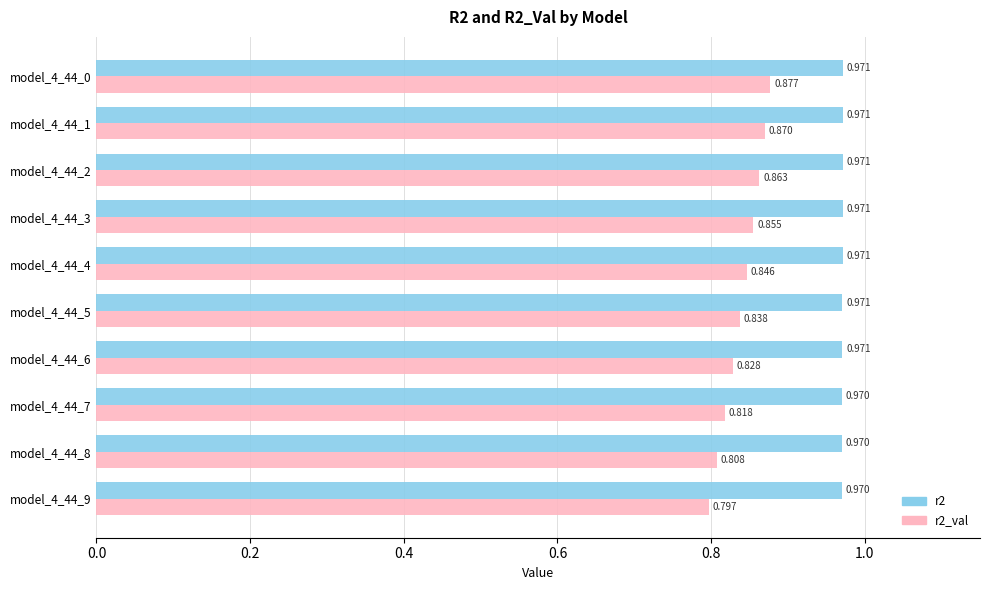

Is the value of r2 at model_4_44_9 greater than the value of r2_val at model_4_44_8?

Yes